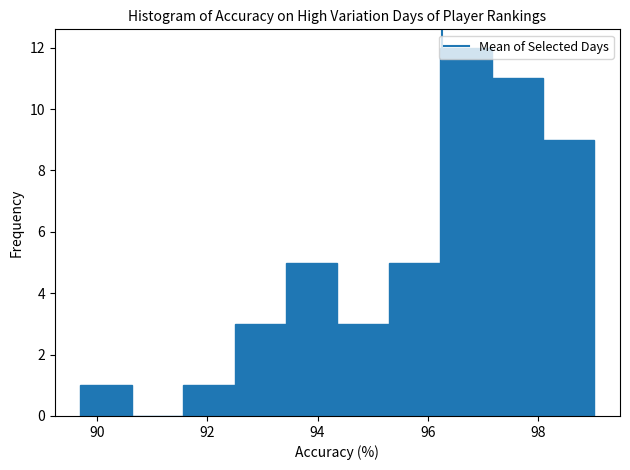

Reading left to right, list every bar in this chart as the range it spans on the x-axis followed by its height. Neither the bar edges nor the heights are printed on the chart, so give them approximately, as read against the axes.

89.8 to 90.6: 1
90.6 to 91.6: 0
91.6 to 92.4: 1
92.4 to 93.4: 3
93.4 to 94.4: 5
94.4 to 95.2: 3
95.2 to 96.2: 5
96.2 to 97.2: 12
97.2 to 98.0: 11
98.0 to 99.0: 9